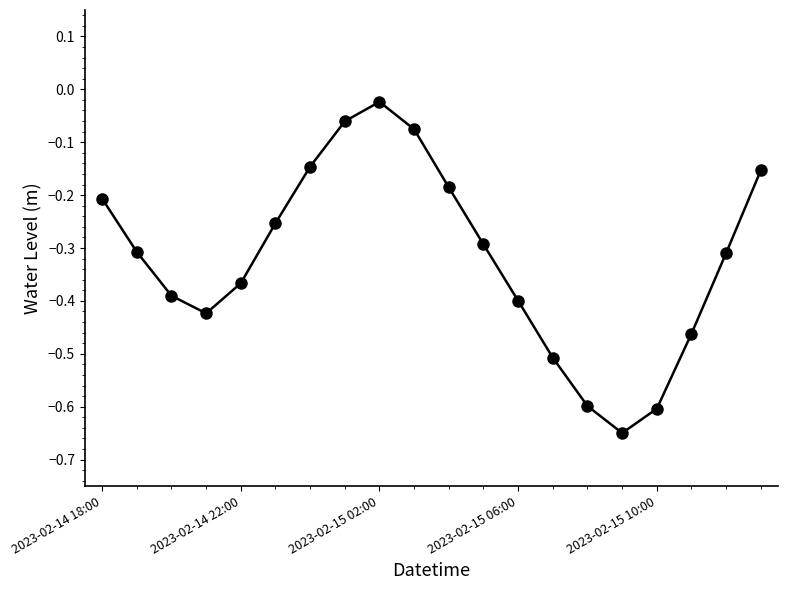

True or false: there are more than 1 points higher than both neighbors.

False